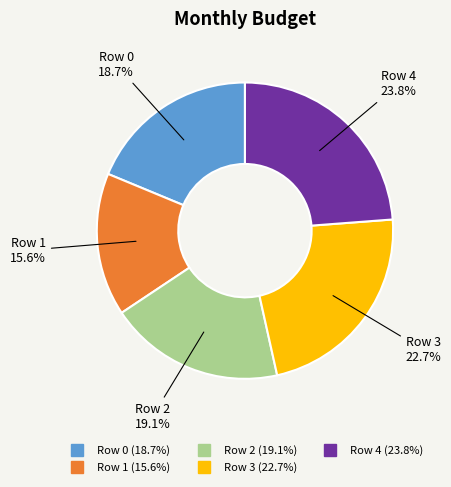

Count the number of slices in the pie.

5